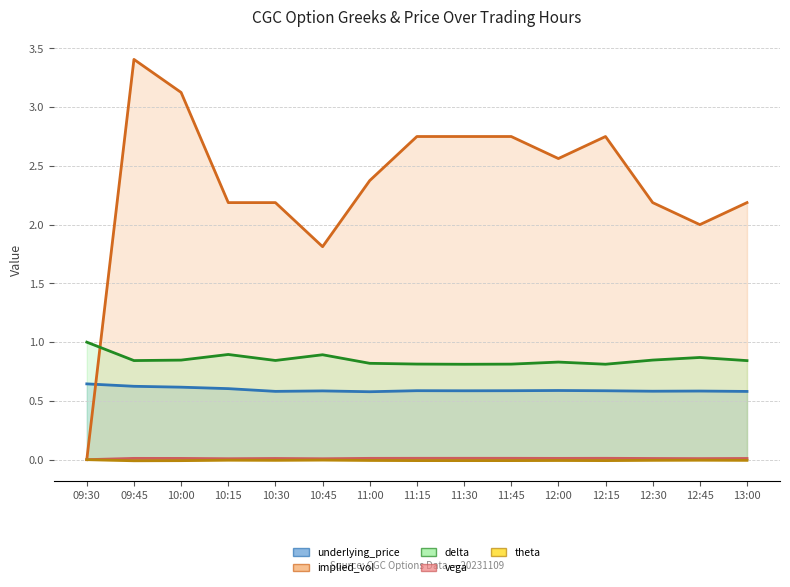

What is the value of the delta point at the 13th from the left?

0.8